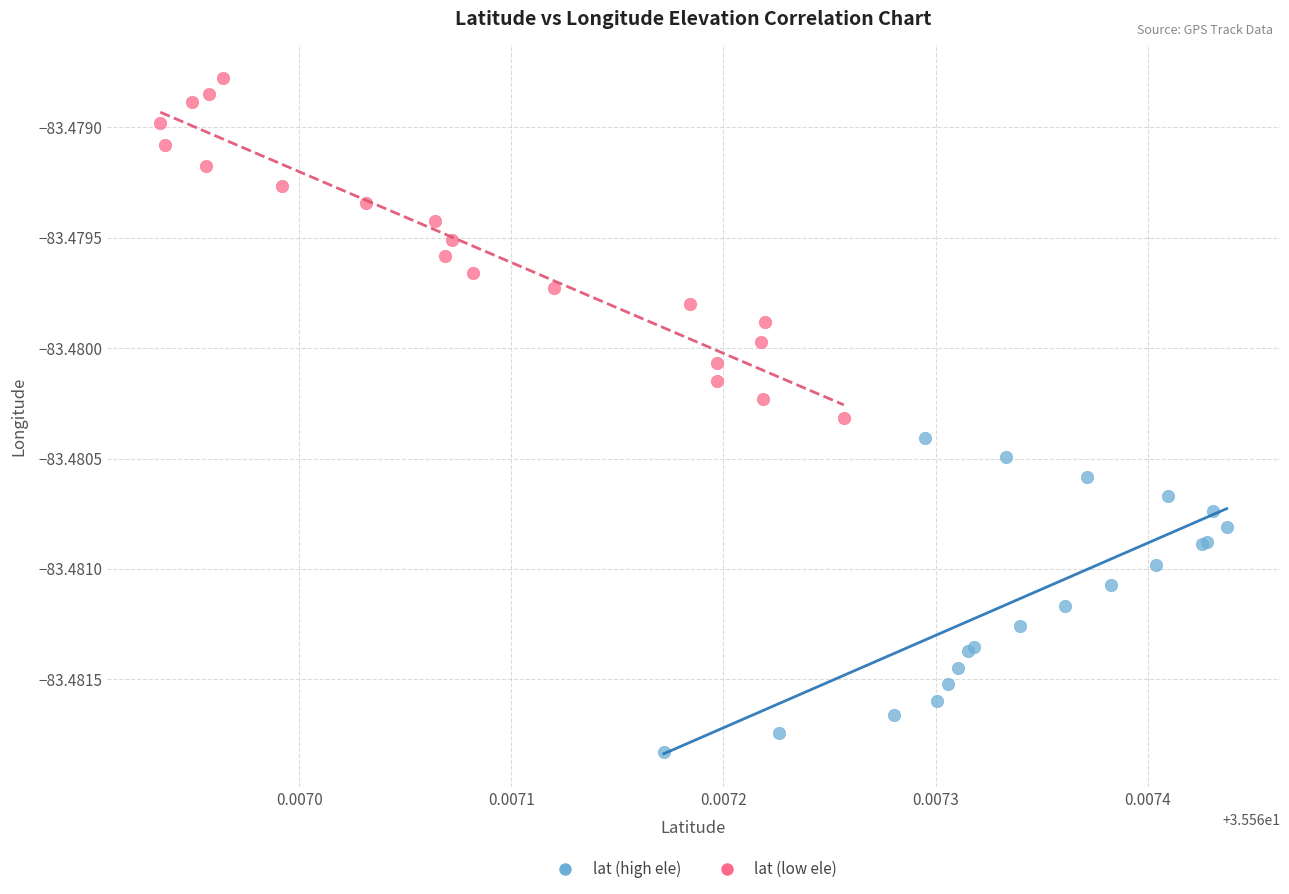

What are all the series names shown in the legend?

lat (high ele), lat (low ele)